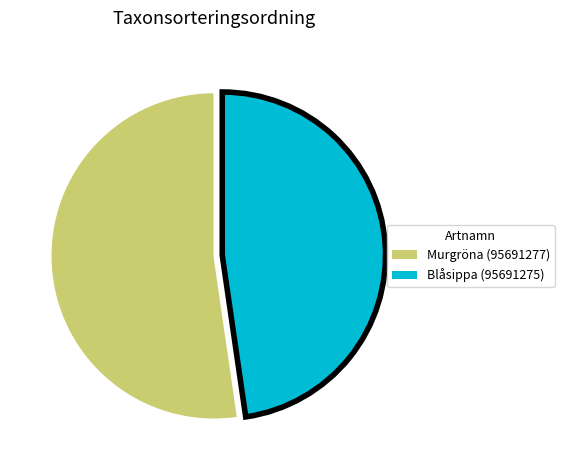

True or false: Murgröna (95691277) accounts for 59% of the total.

False